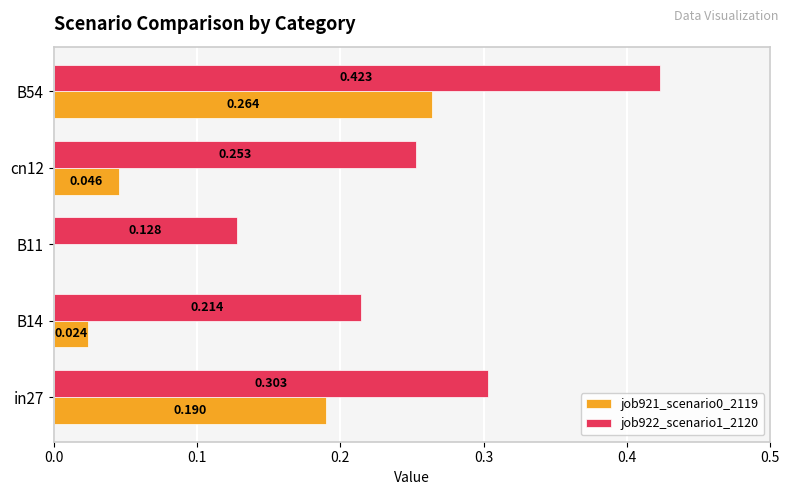

Where is job921_scenario0_2119 nearest to the value 0?

B11